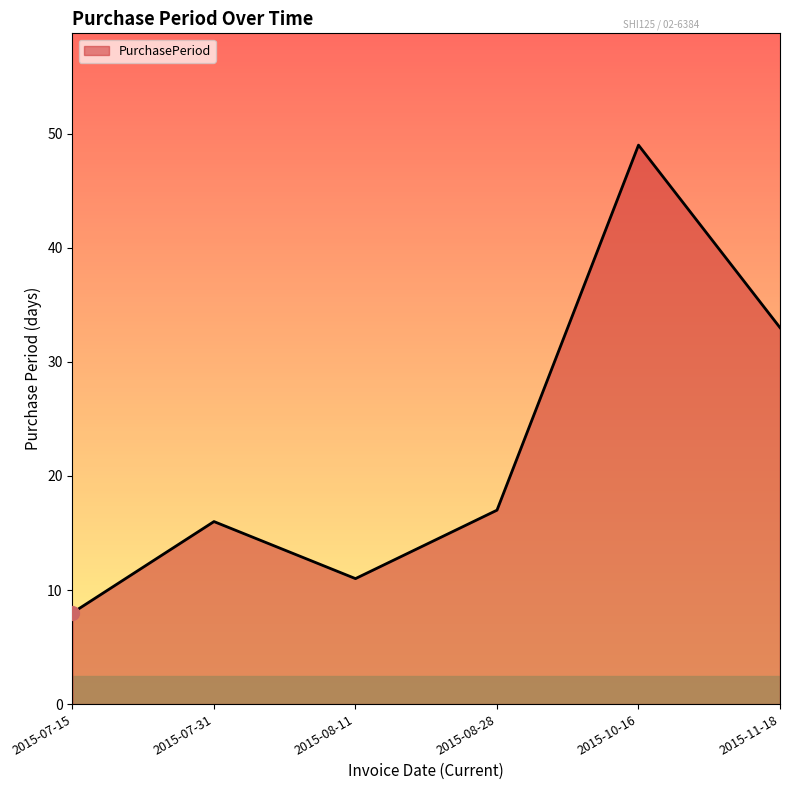

How many interior local peaks (higher than both neighbors) does the data have?

2